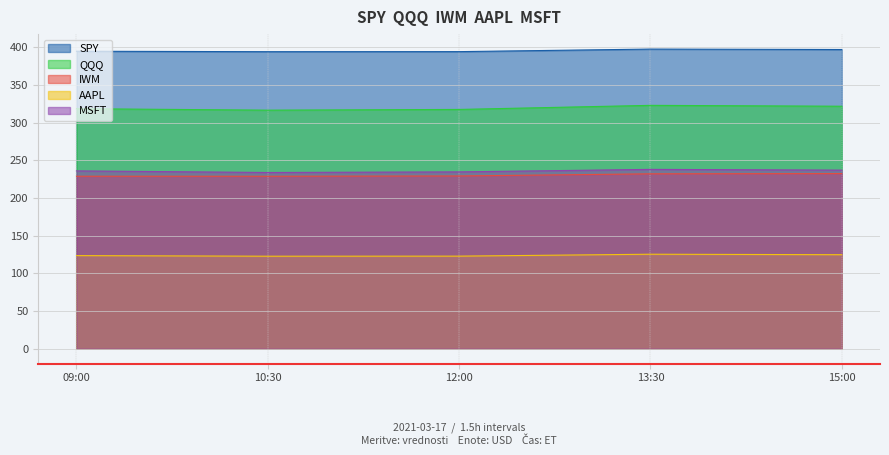

Which series has the largest total across all categories?

SPY